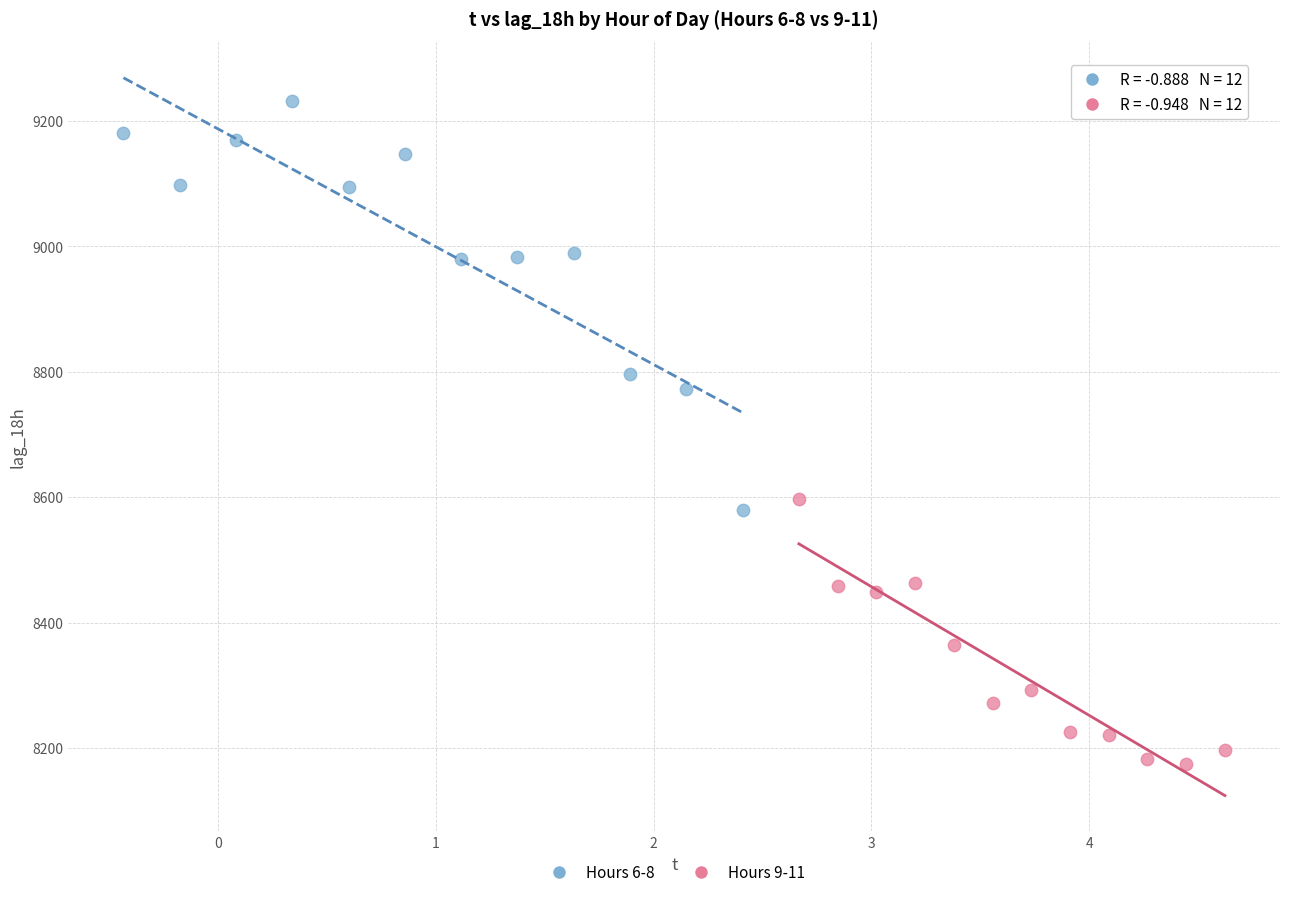

Which series contains the highest Y value?

Hours 6-8